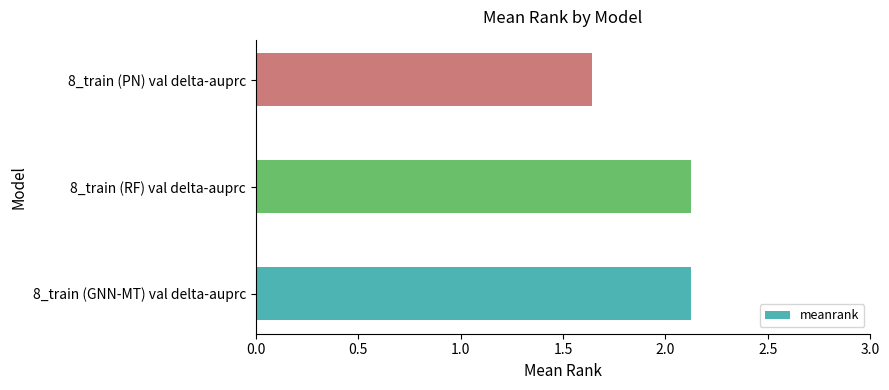

How many bars are there in total?

3